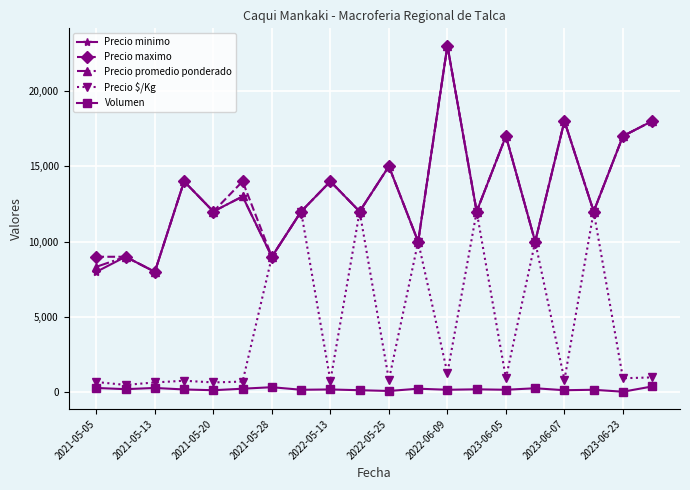

True or false: Precio promedio ponderado and Volumen intersect in this chart.

False